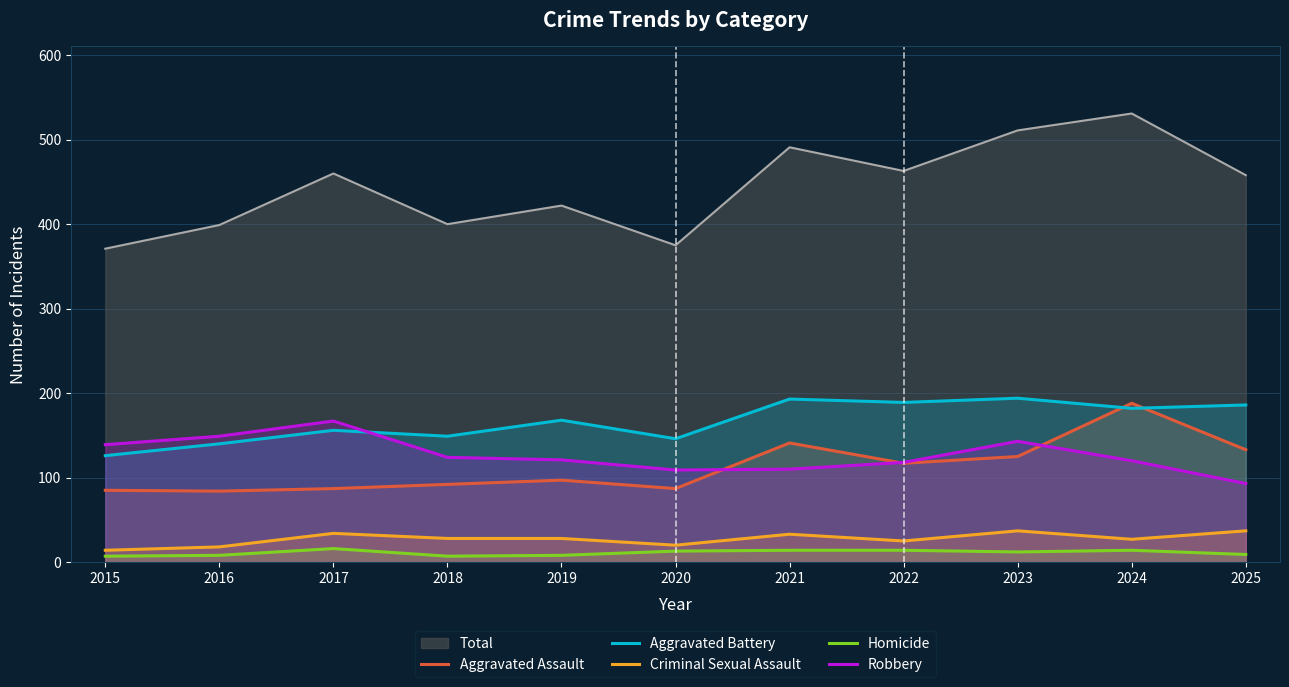

What are all the series names shown in the legend?

Total, Aggravated Assault, Aggravated Battery, Criminal Sexual Assault, Homicide, Robbery